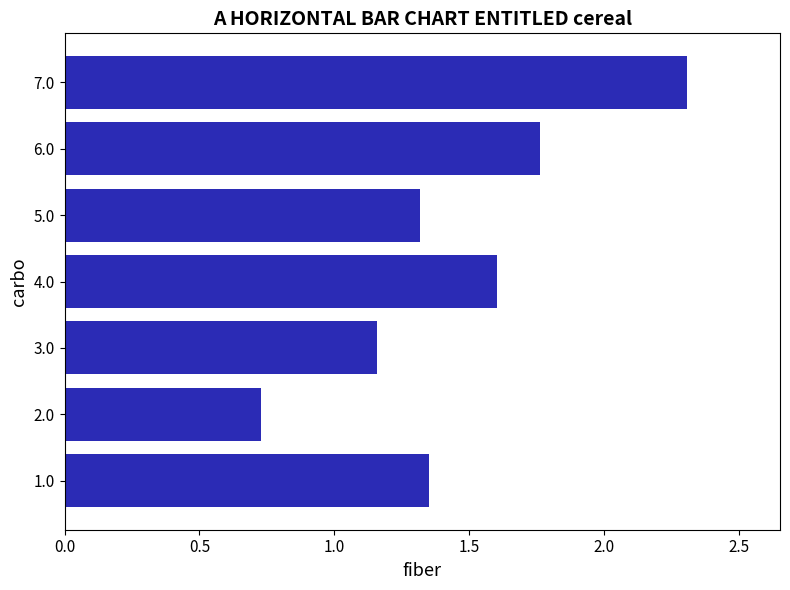

What is the average value?

1.5